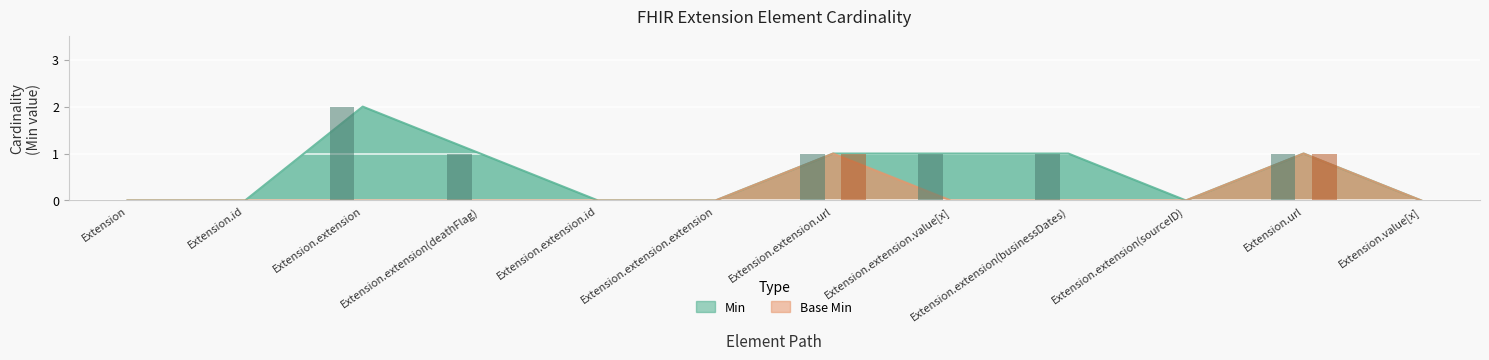

Which series has the widest spread of values?

Min